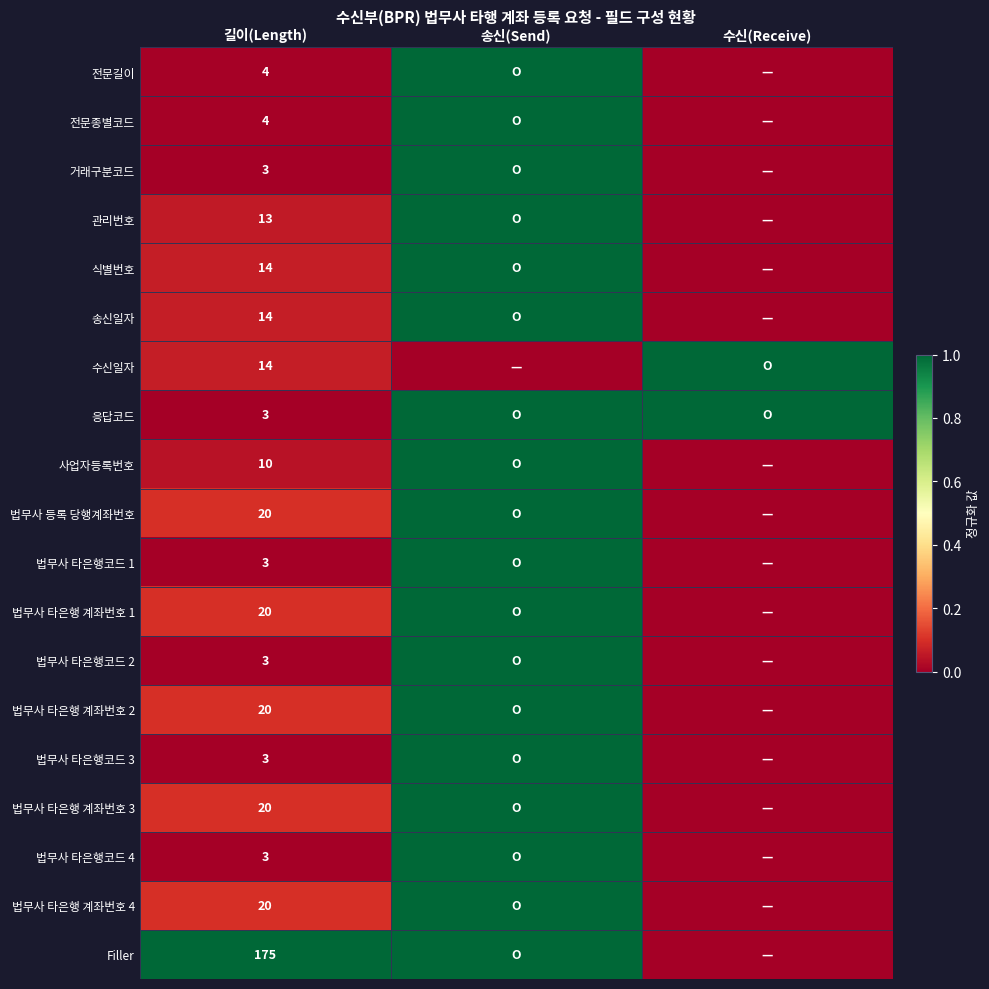

True or false: 법무사 타은행 계좌번호 2 has a value of 20 at 길이(Length).

True